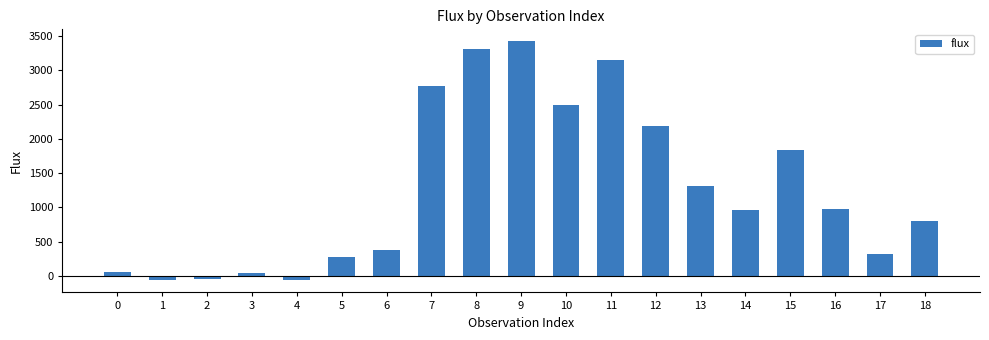

True or false: the data shows -66.0 at 1.

True